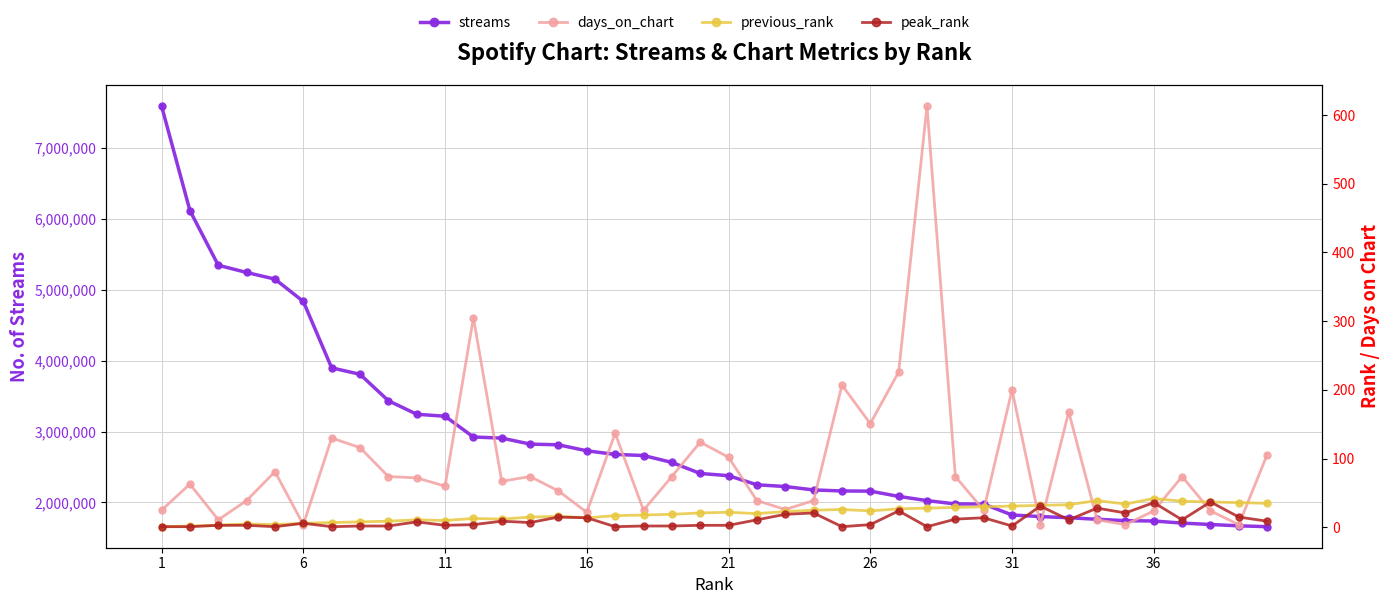

True or false: streams and previous_rank intersect in this chart.

False